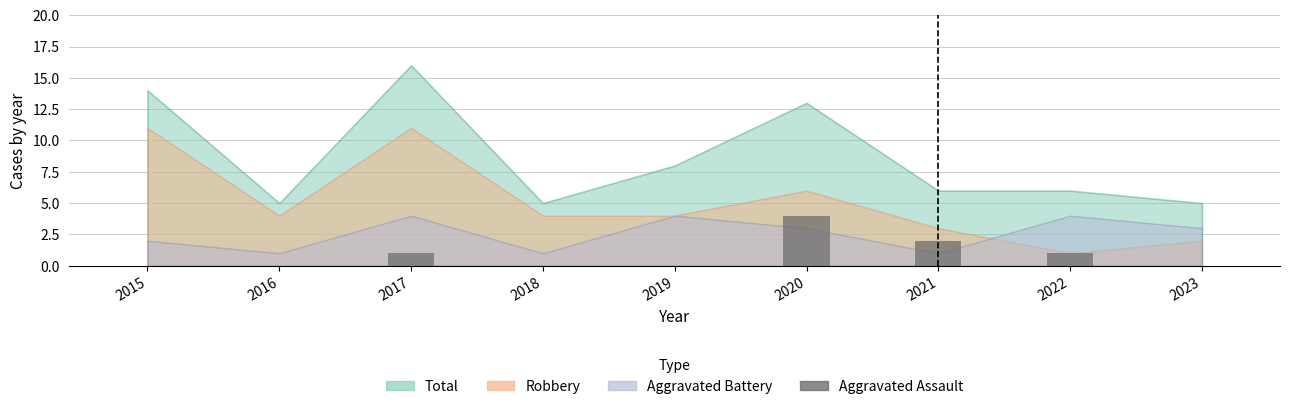

What is the maximum value shown in the chart?

4